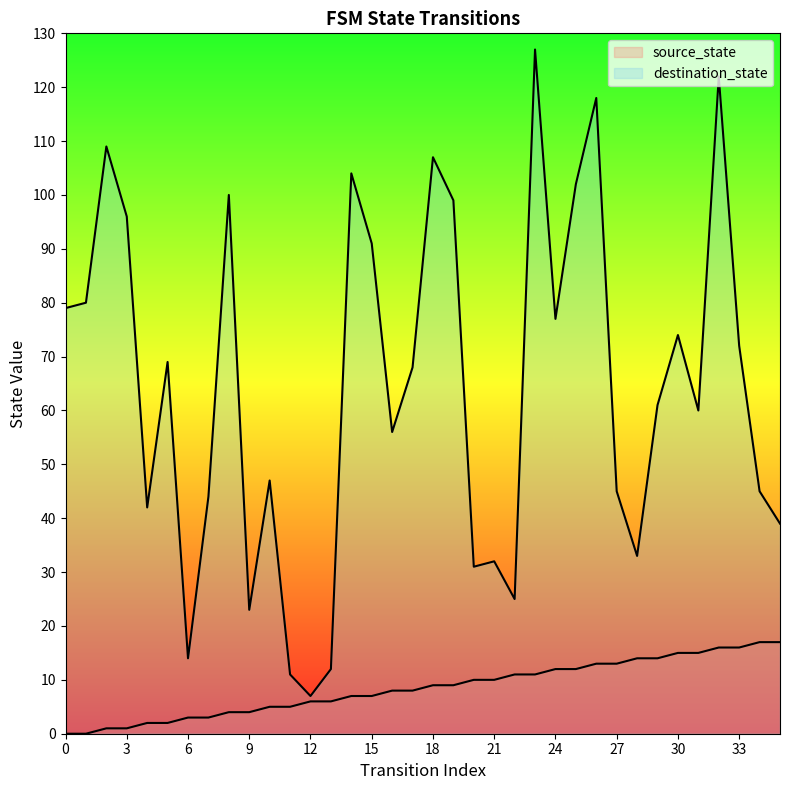

What is the total value across all series at 25?

114